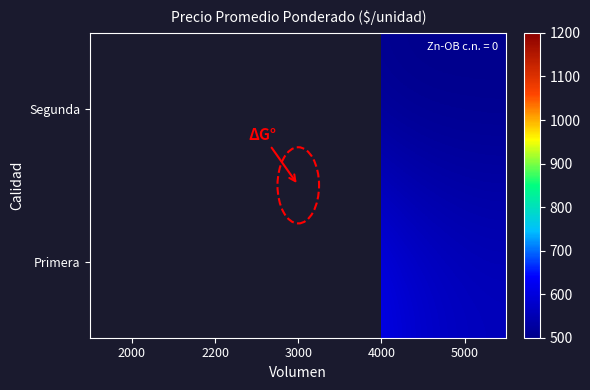

At how many categories does at least one series exceed 996?

1